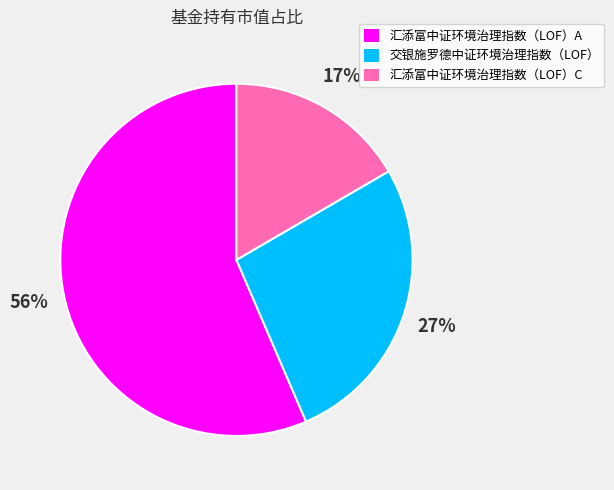

To the nearest percent, what is the average slice percentage?

33%